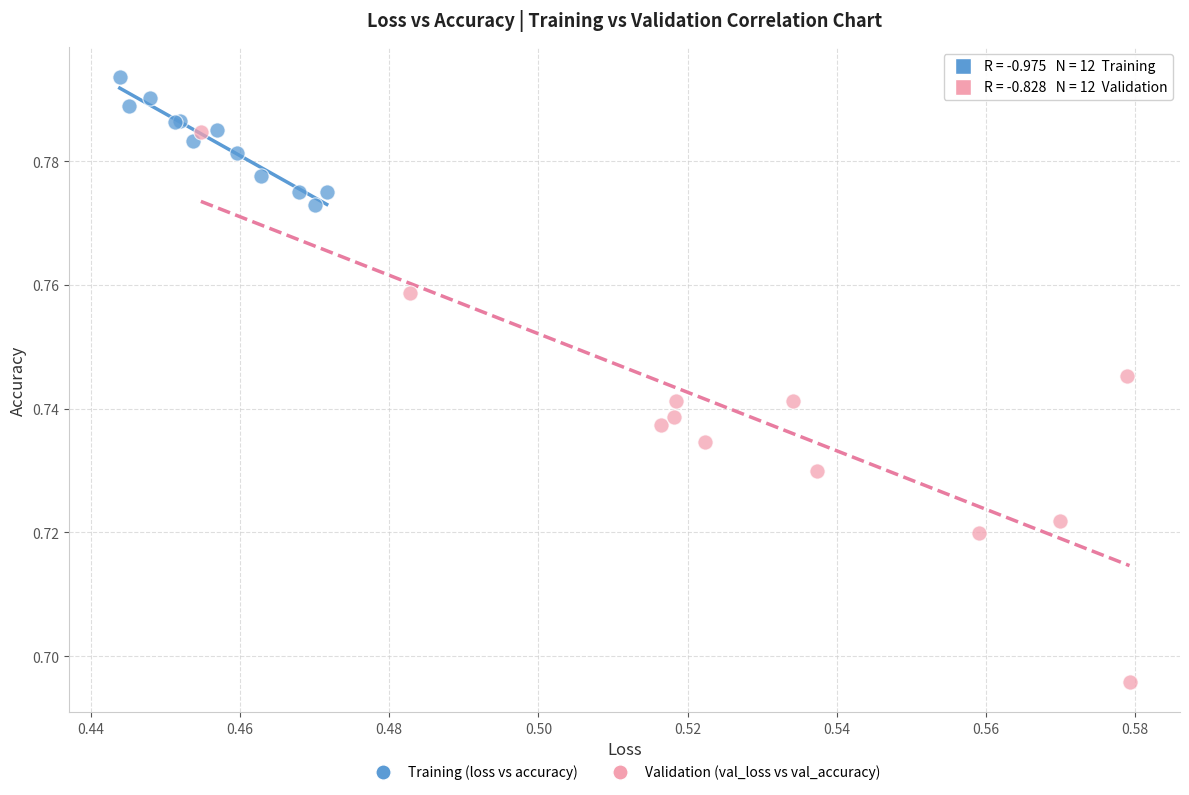

Which series contains the lowest Y value?

Validation (val_loss vs val_accuracy)